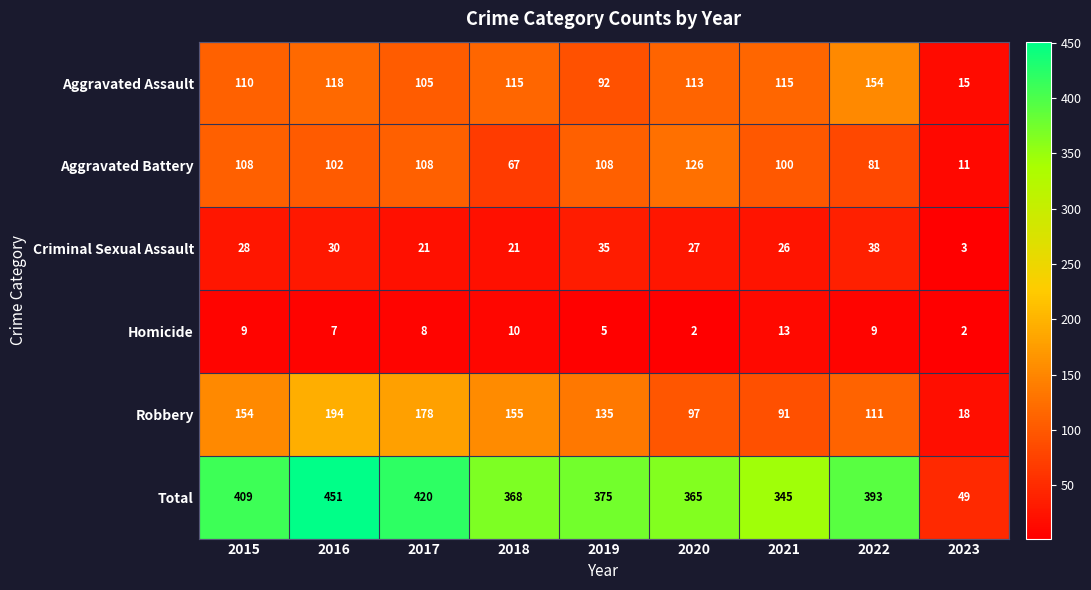

The value of Homicide at 2023 is 1. True or false?

False